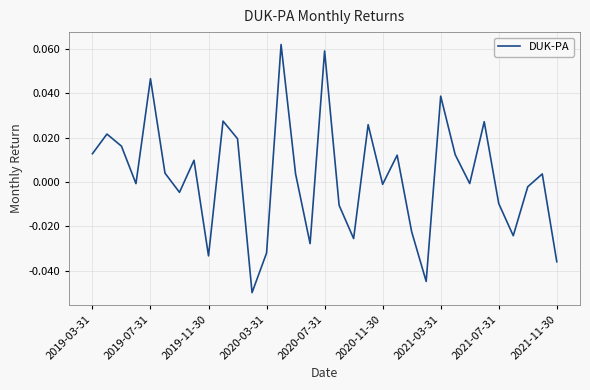

Where is the data nearest to the value 0?

26